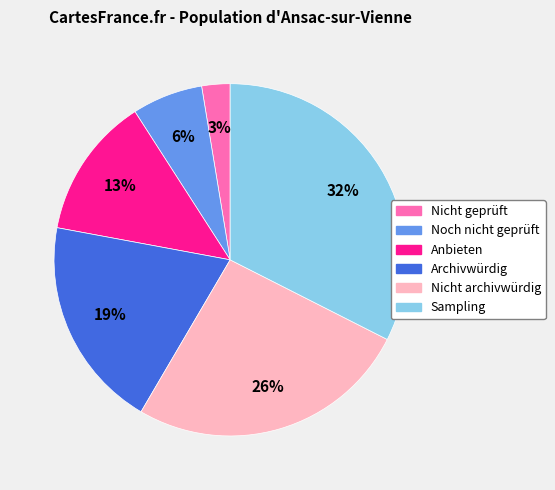

Does any single category account for the majority?

No